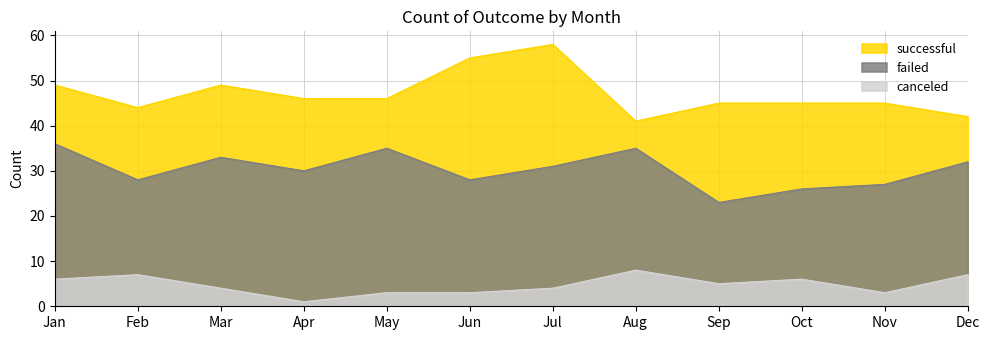

List the series in order of their overall mean, highest first.

successful, failed, canceled